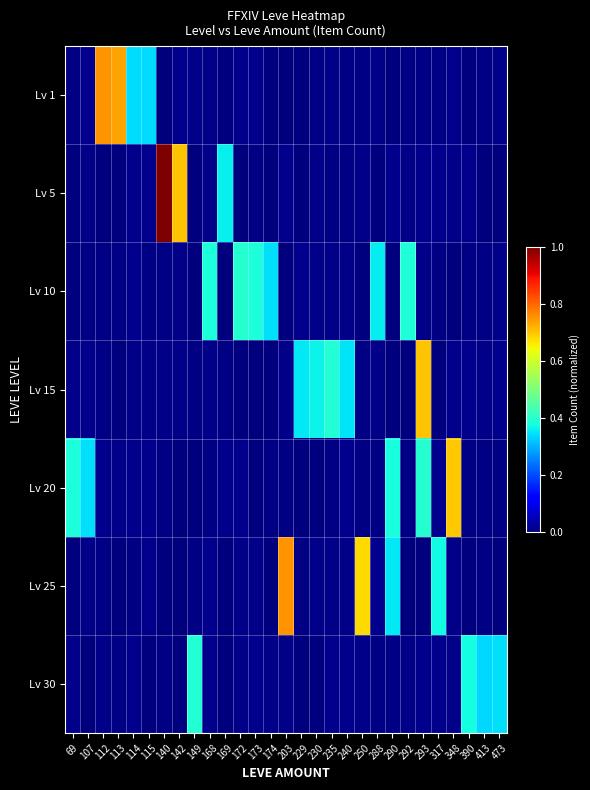

What is the spread (max minus min) of values at 317?

0.4